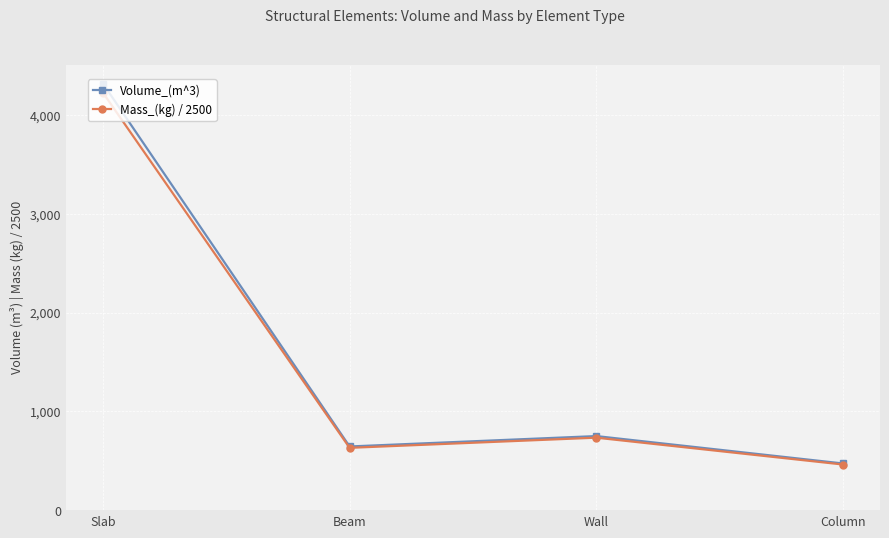

How many values in the Volume_(m^3) series are below 749?

2